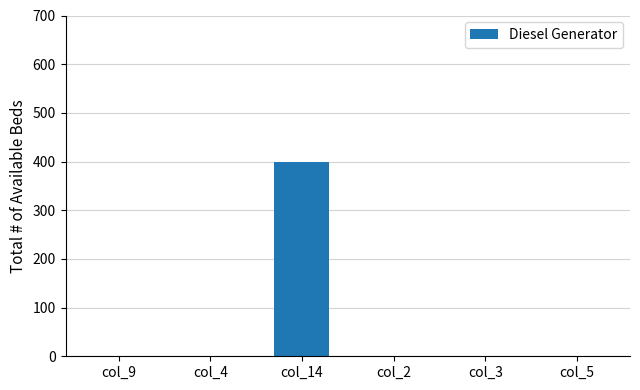

Reading left to right, what are all the values shown in this chart?

col_9=0	col_4=0	col_14=400	col_2=0	col_3=0	col_5=0